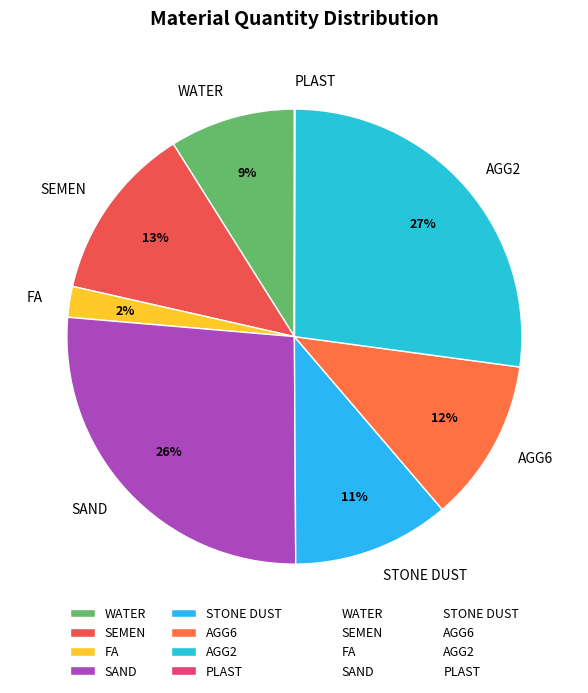

What percentage is the FA slice, to the nearest percent?

2%